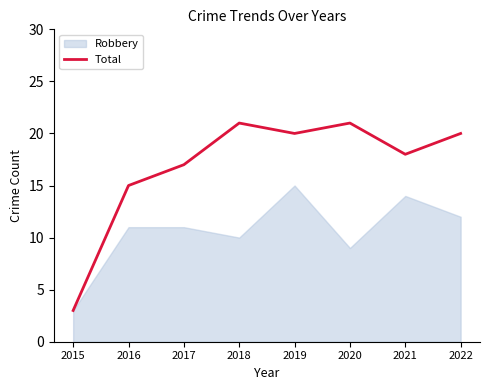

What is the maximum value shown in the chart?

21